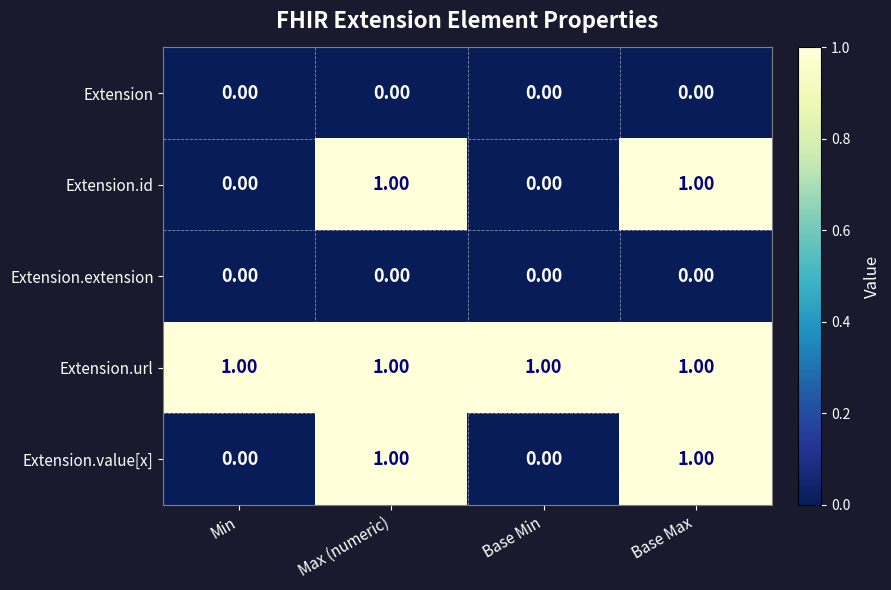

What is the sum of all Extension.url values?

4